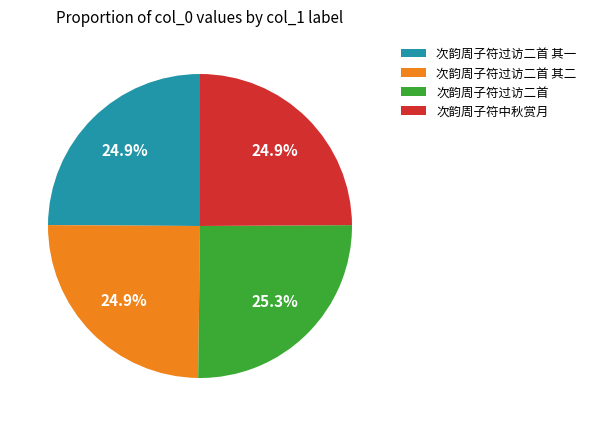

What is the ratio of the value at 次韵周子符过访二首 其一 to the value at 次韵周子符中秋赏月?

1.0